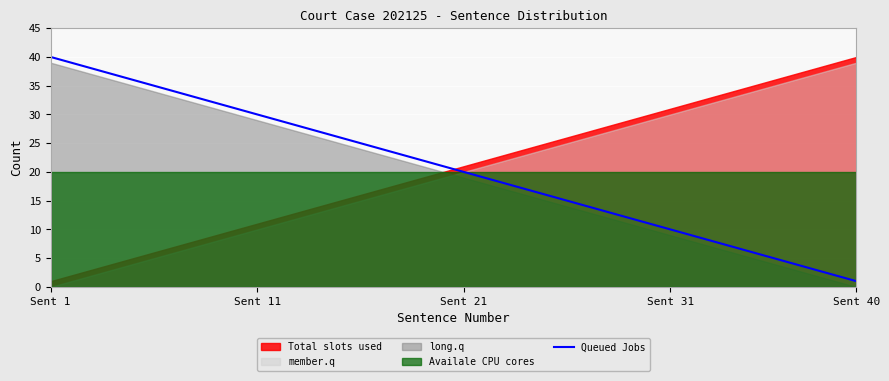

What is the smallest value displayed?

1